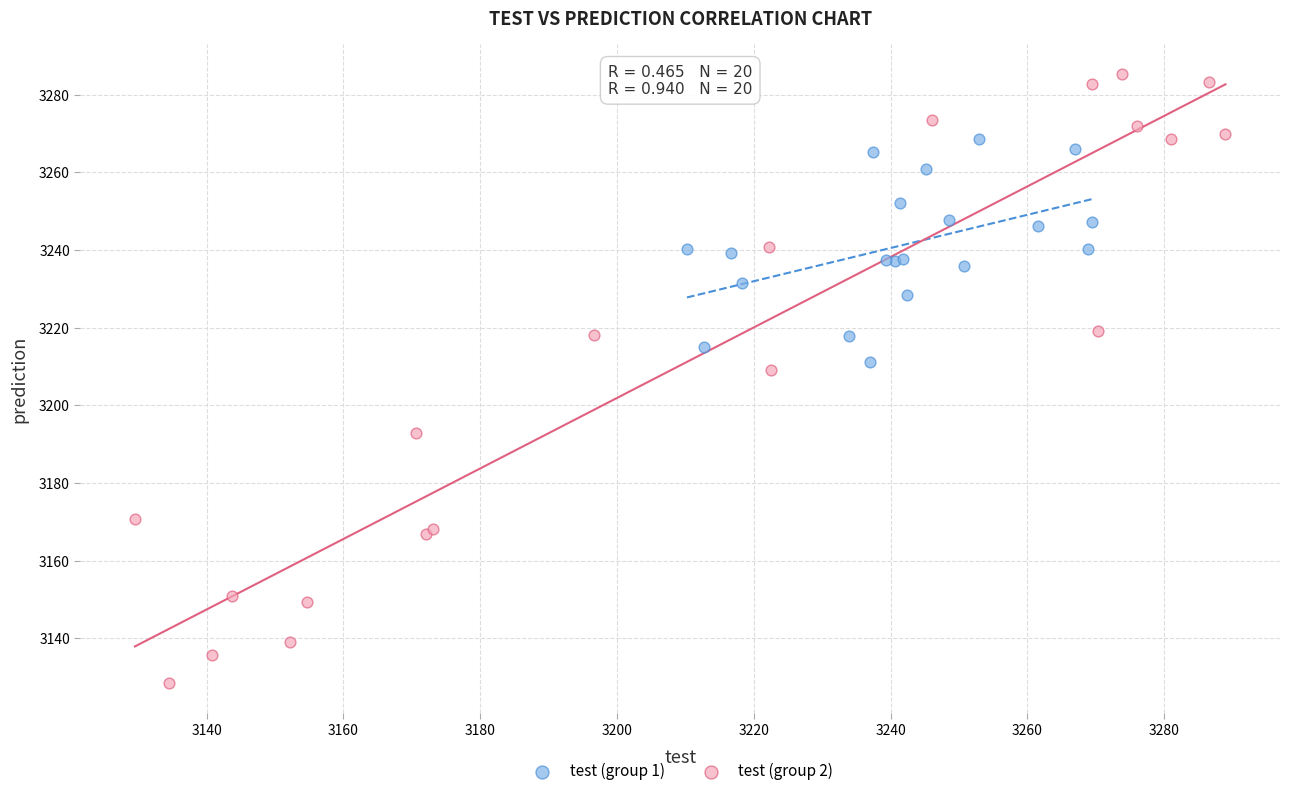

Which series contains the lowest Y value?

test (group 2)